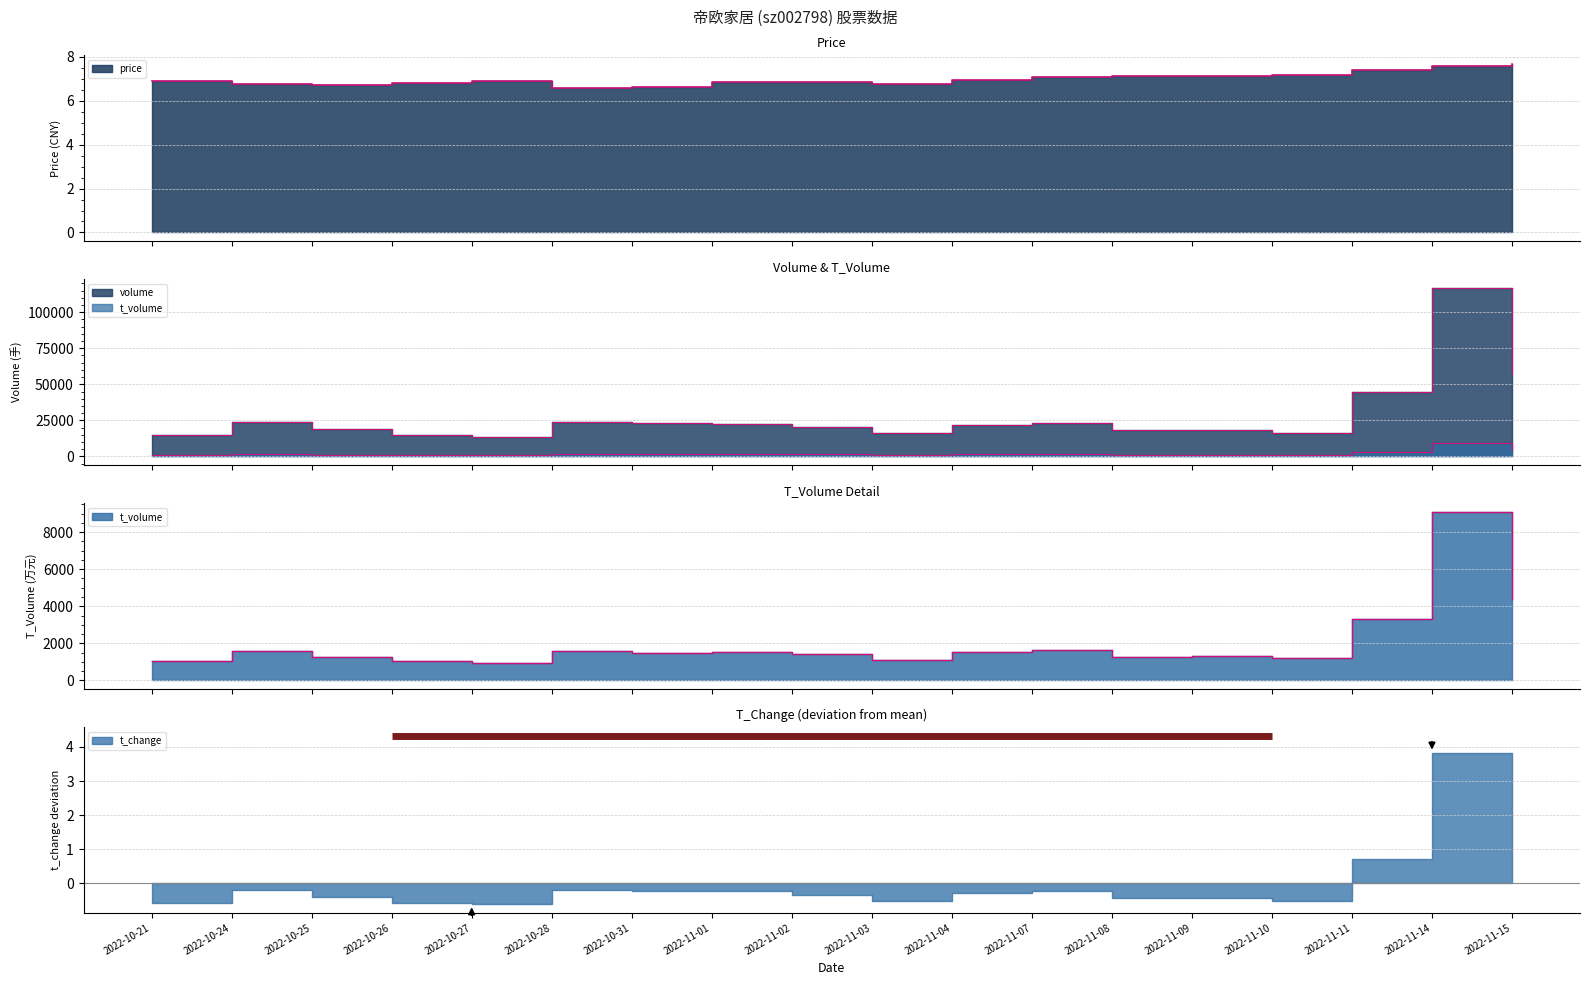

How many interior local peaks does the volume series have?

6